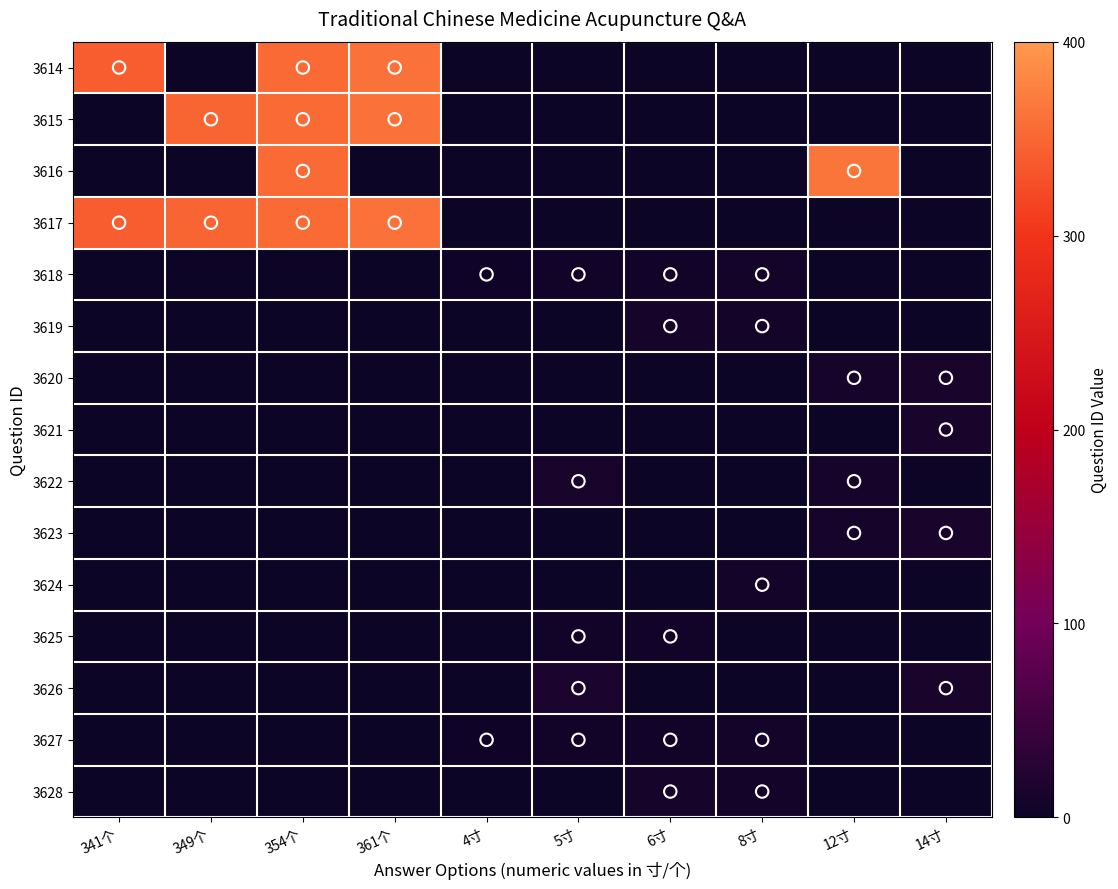

Count the number of data series in this chart.

15